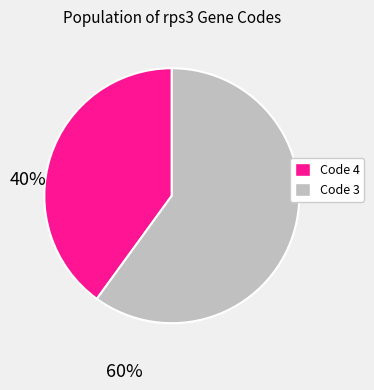

Is there a majority slice in this chart?

Yes